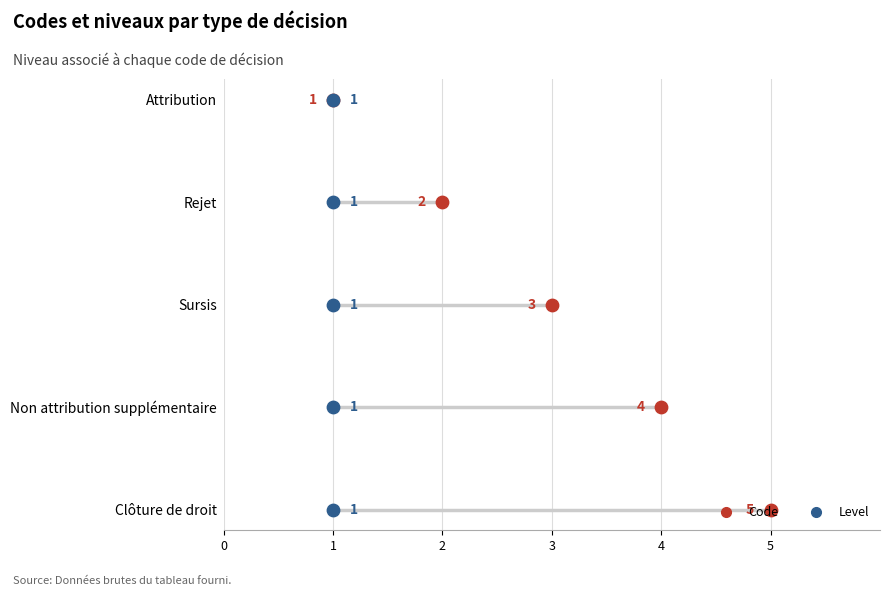

Is the value of Level at 3 greater than the value of Code at 1?

No